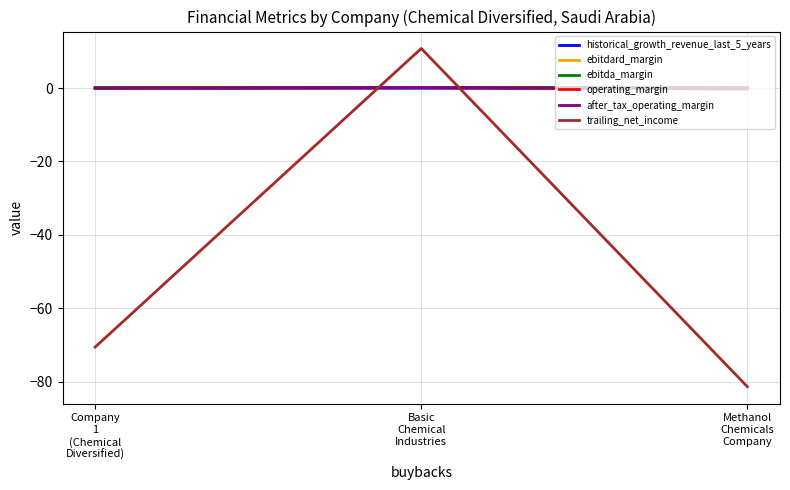

What is the difference between the historical_growth_revenue_last_5_years values at Methanol
Chemicals
Company and Basic
Chemical
Industries?

0.1